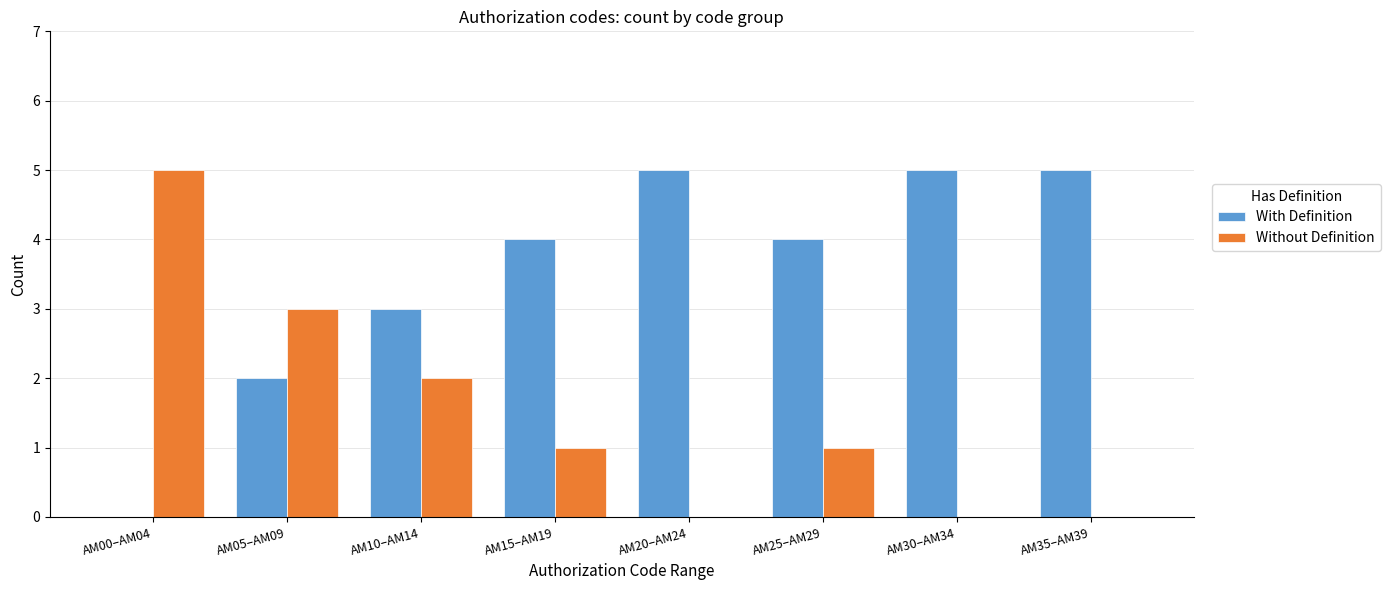

True or false: With Definition has a value of 3 at AM10–AM14.

True